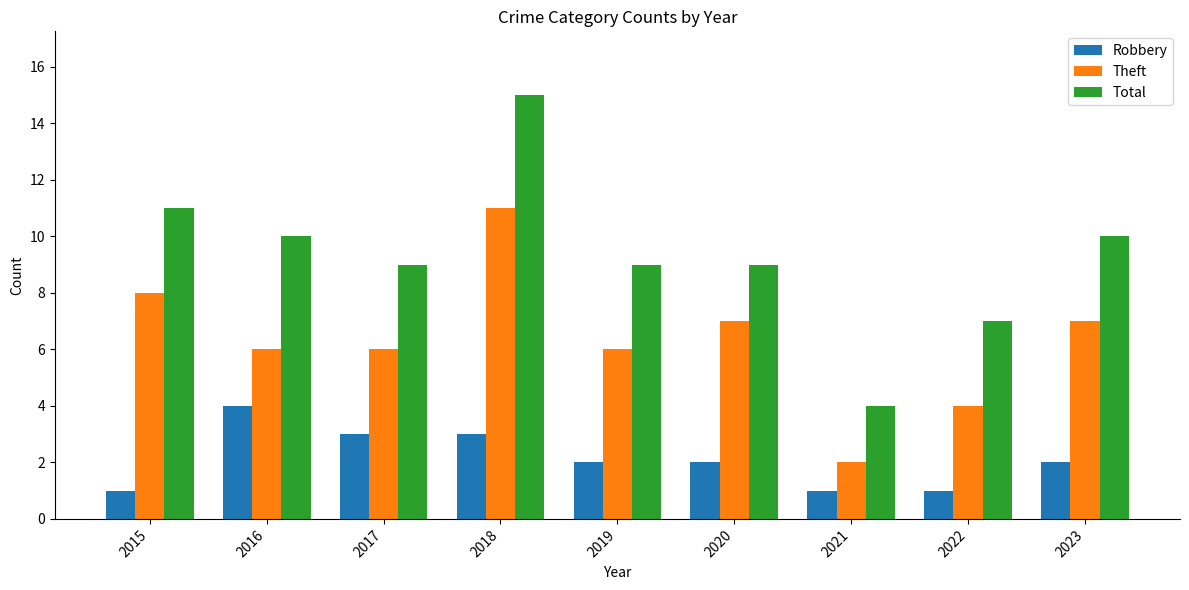

How many bars are there in total?

27